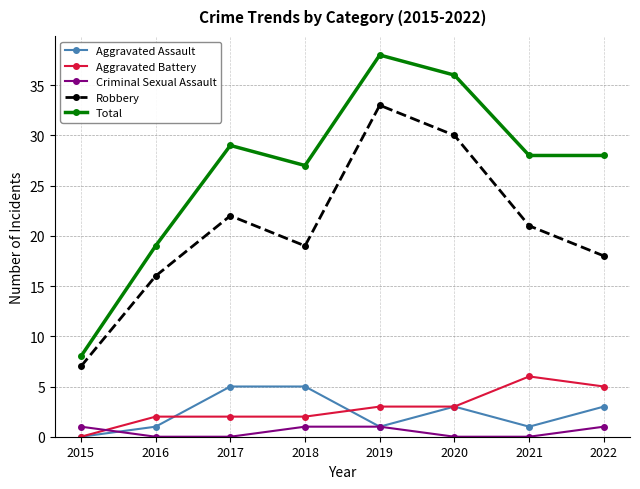

True or false: Criminal Sexual Assault has more than 2 points higher than both neighbors.

False